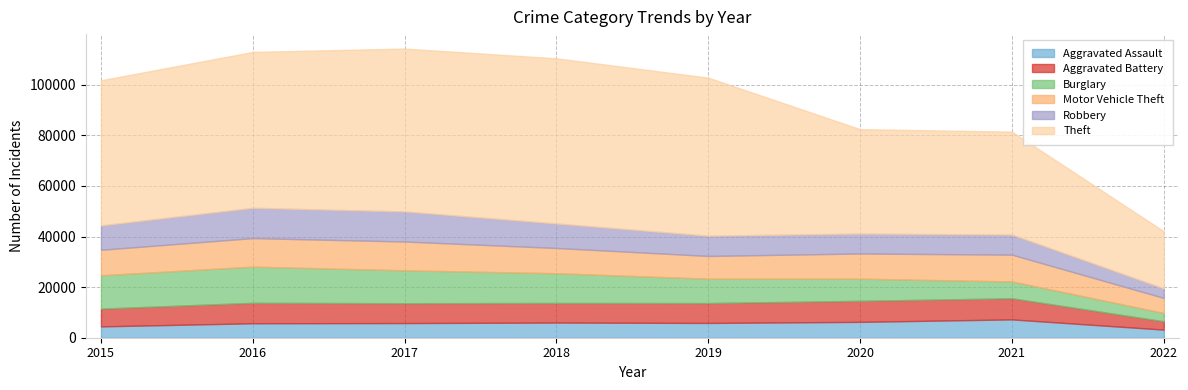

True or false: Aggravated Battery and Motor Vehicle Theft cross at least once.

False